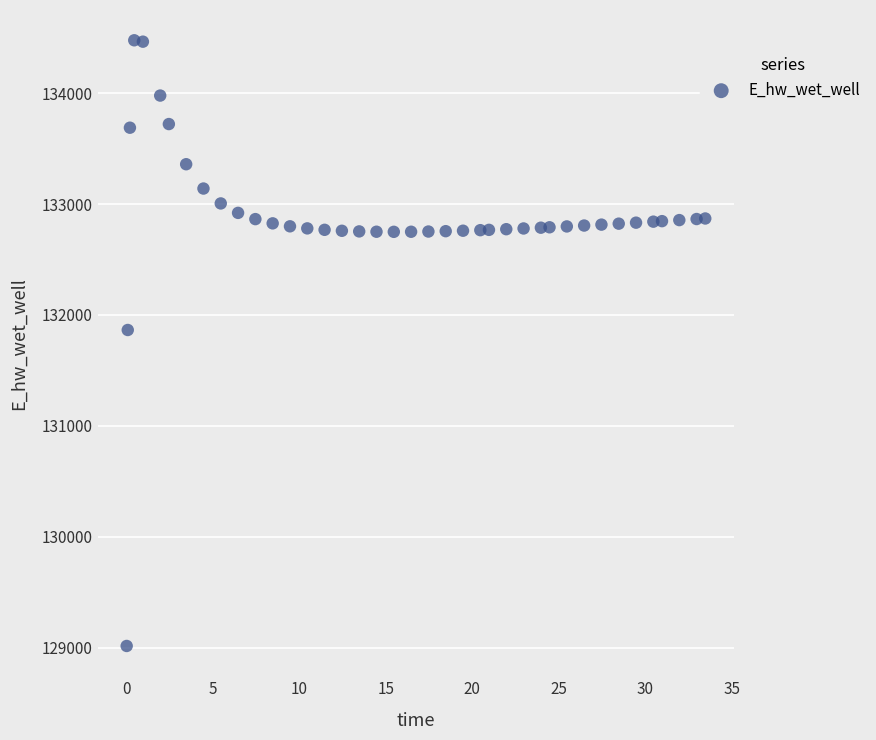

What Y value in the scatter plot is closest to 131745?

131864.1